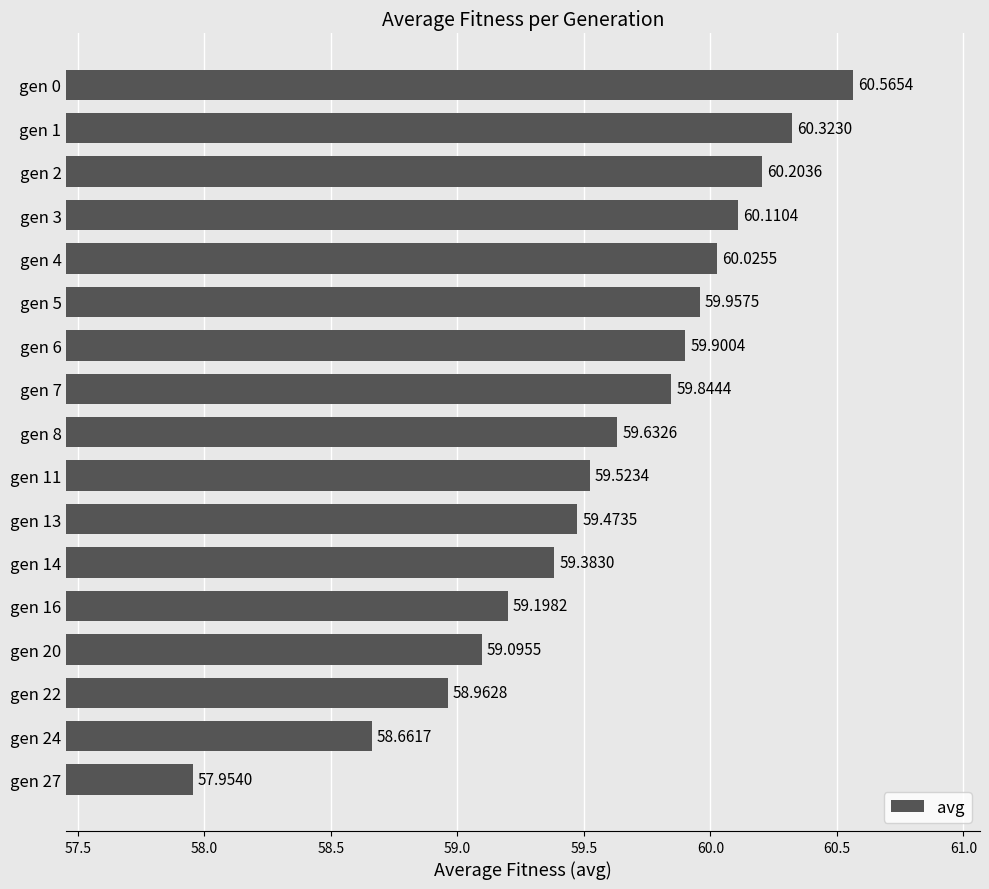

How many values exceed 59?

14